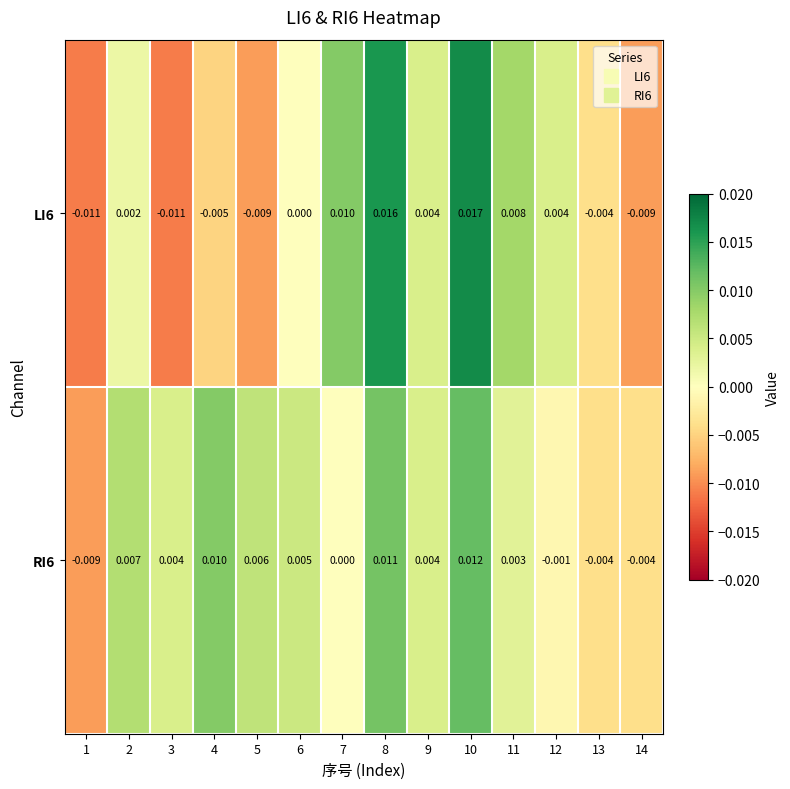

Is the value of LI6 at 8 greater than the value of RI6 at 10?

Yes